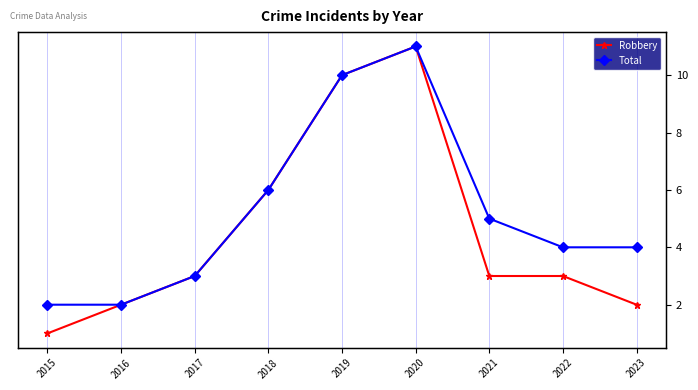

Reading right to left, transcribe all the data shown in this chart.

Robbery: 2023=2	2022=3	2021=3	2020=11	2019=10	2018=6	2017=3	2016=2	2015=1
Total: 2023=4	2022=4	2021=5	2020=11	2019=10	2018=6	2017=3	2016=2	2015=2